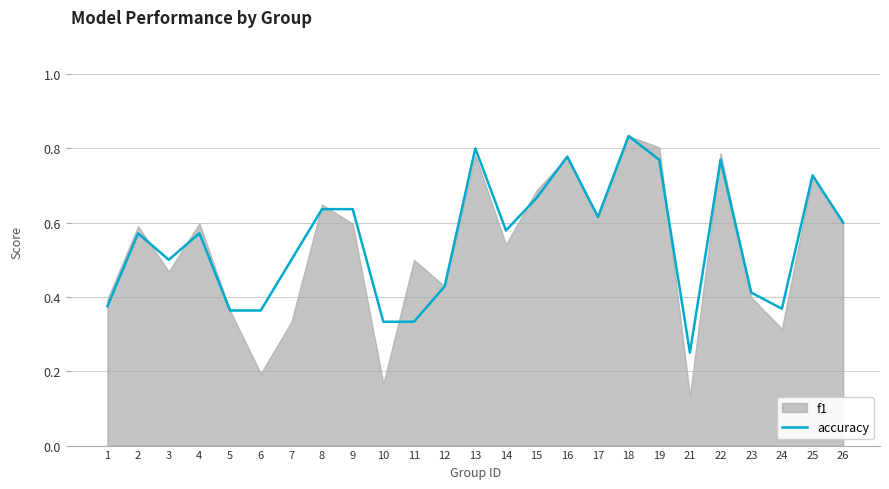

At which category does the data reach its first local peak?

2